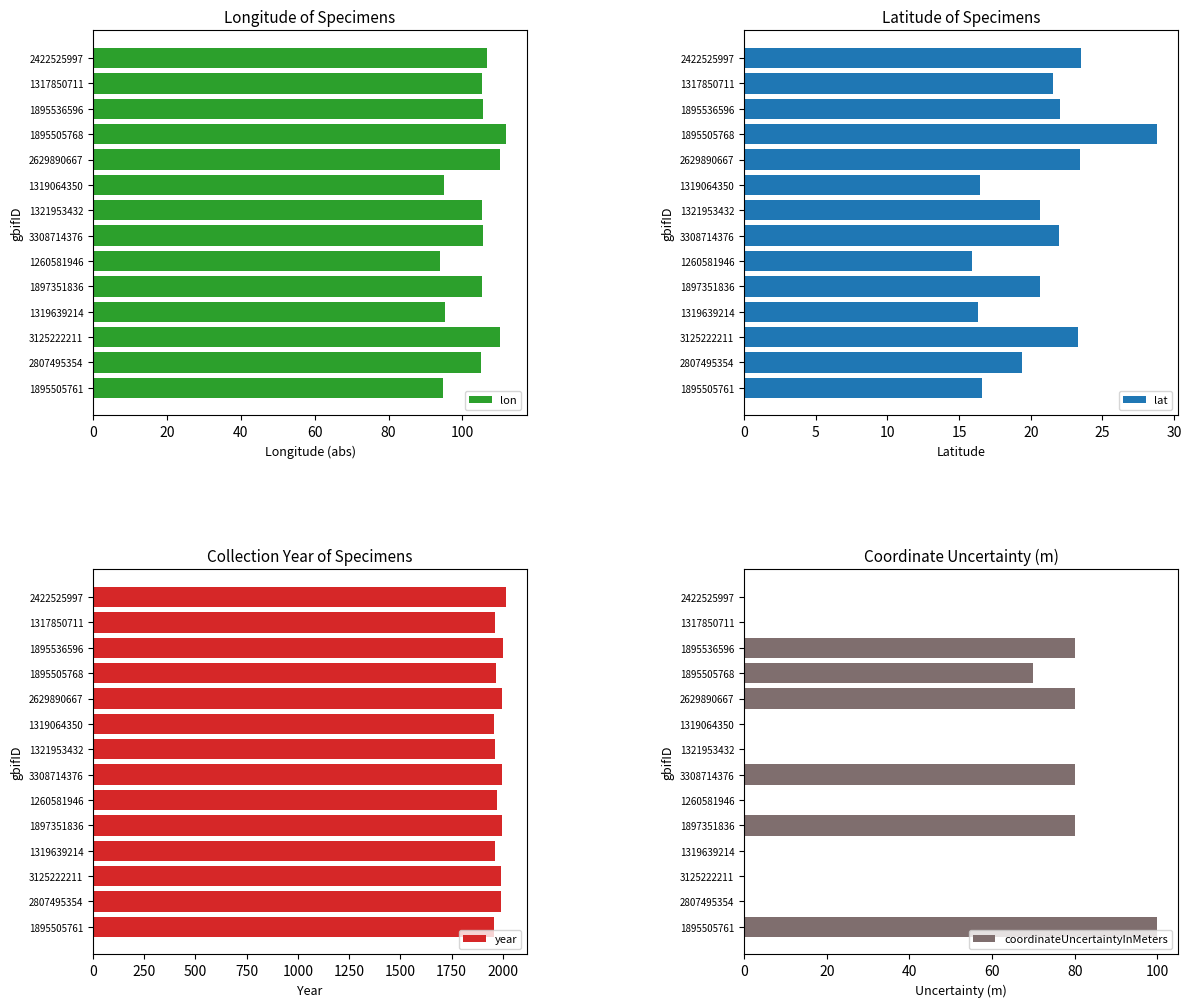

Does the chart contain any negative values?

No